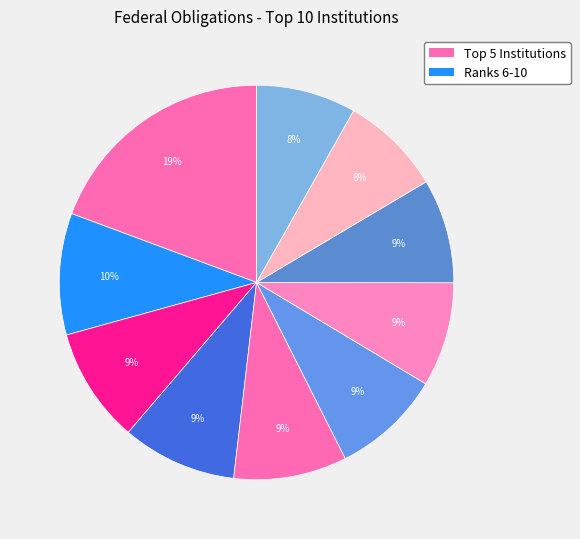

How many slices are in this pie chart?

10